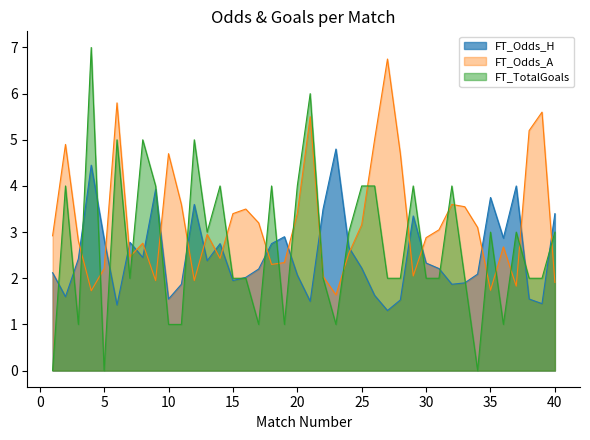

How many positive values does the FT_TotalGoals series have?

37